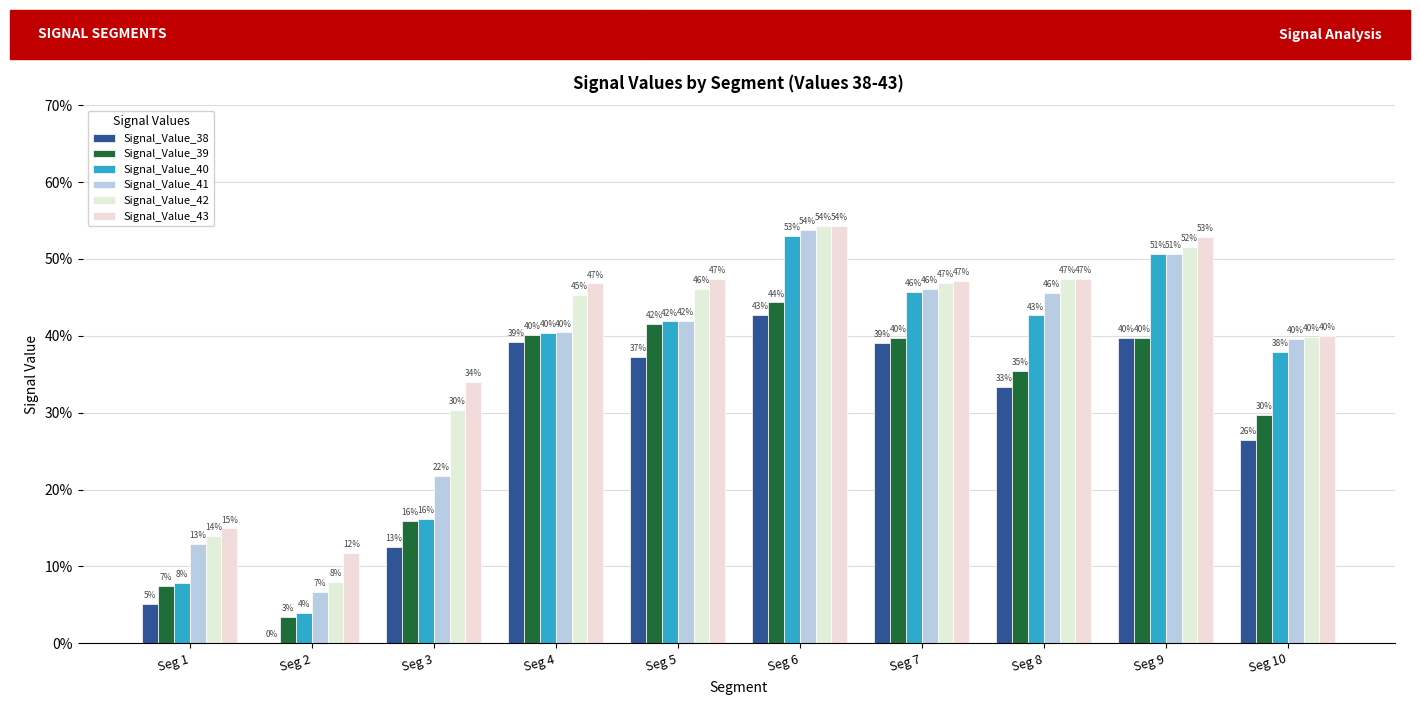

What is the difference between the highest and lowest values at Seg 4?

0.1